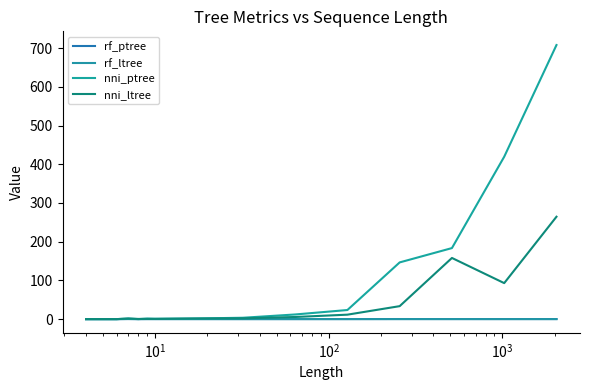

True or false: nni_ltree and rf_ptree cross at least once.

False